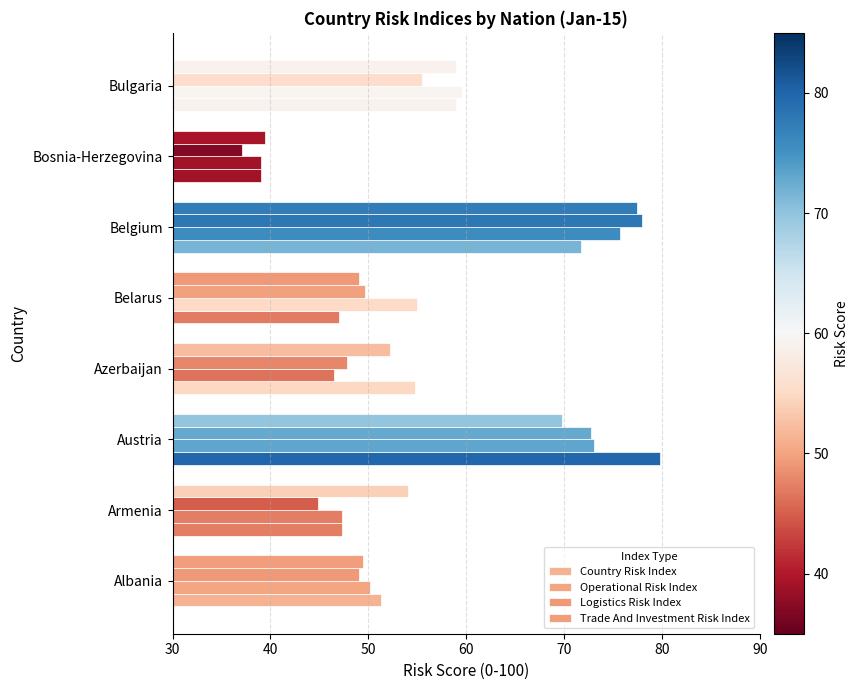

Count the number of categories in the chart.

8